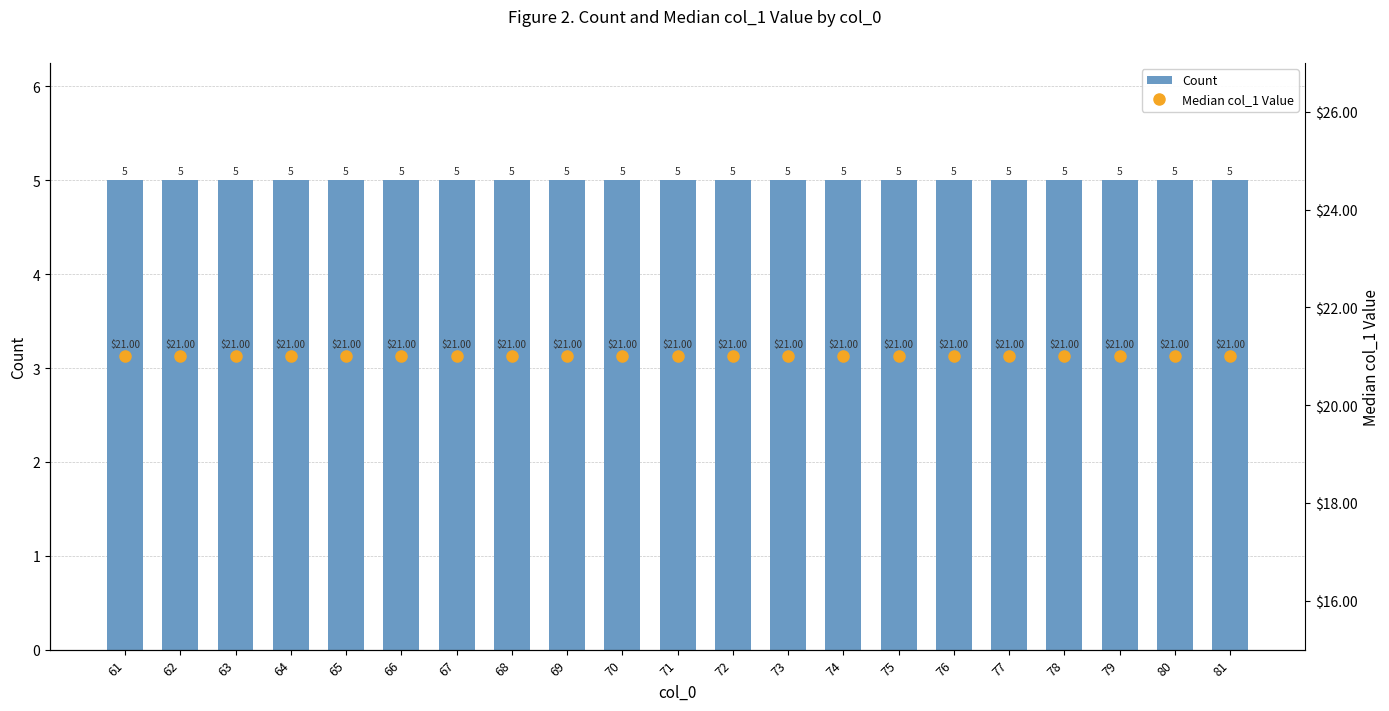

How many categories are shown in the chart?

21